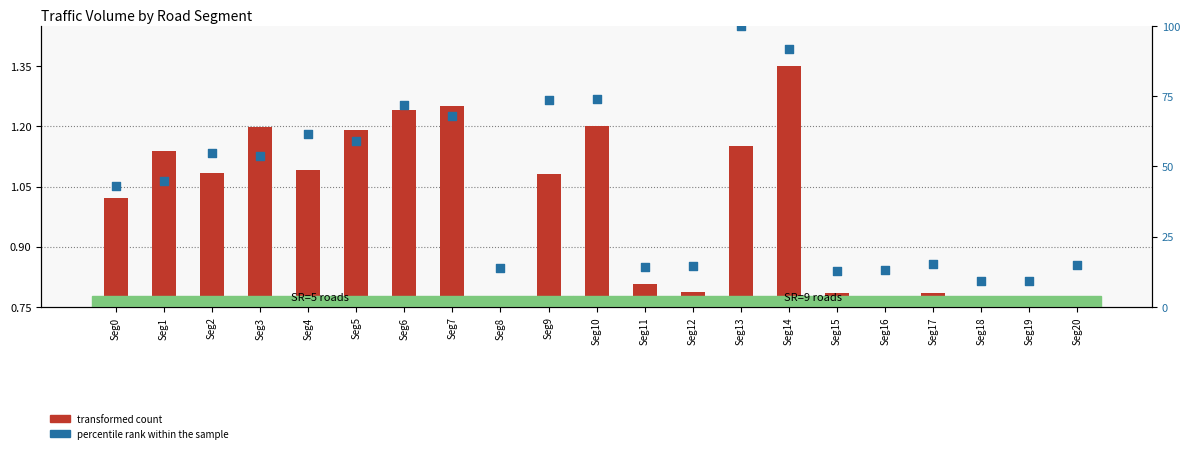

What is the total value across all series at Seg1?

46.0